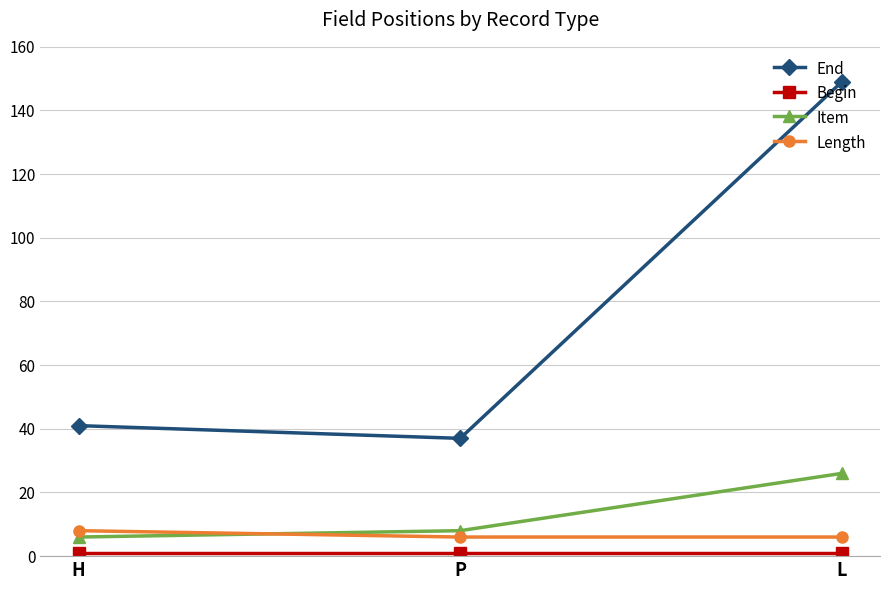

The value of Length at H is 8. True or false?

True